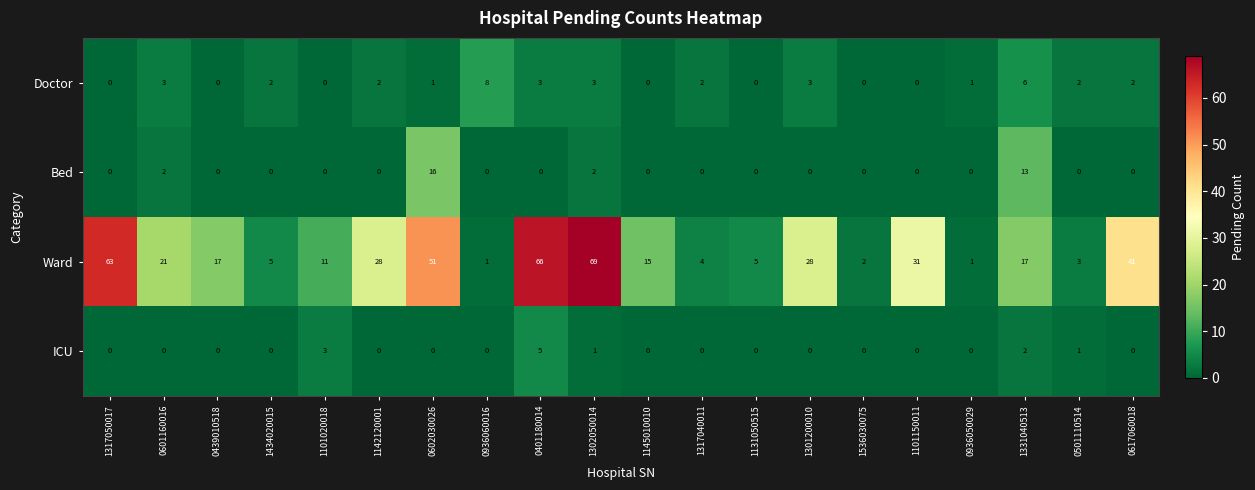

How many values in the ICU series exceed 0?

5